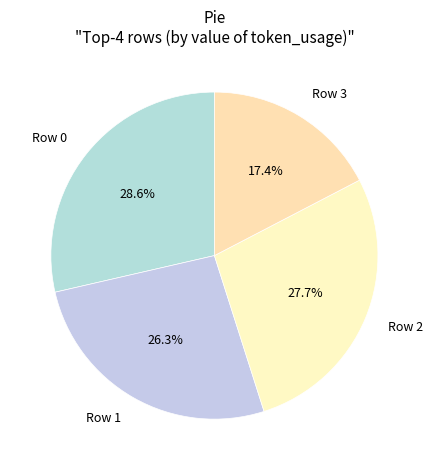

Combined, do Row 2 and Row 3 account for over 50%?

No